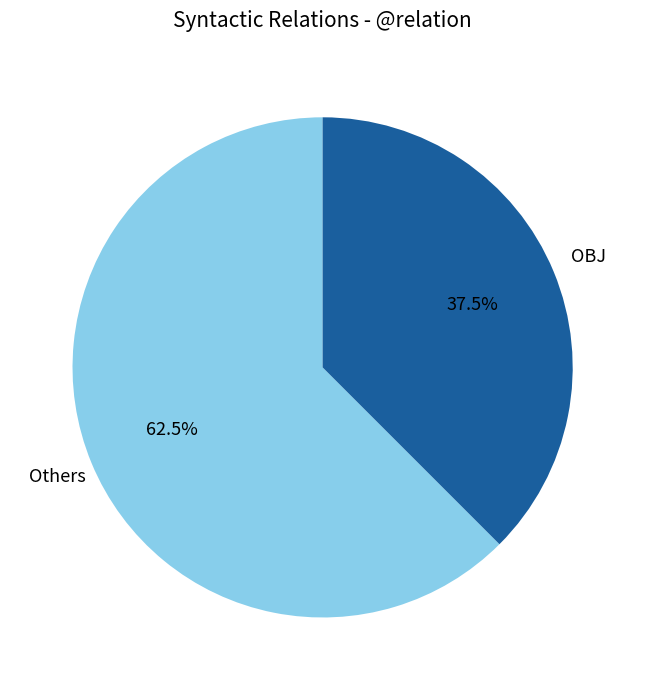

Is there a majority slice in this chart?

Yes